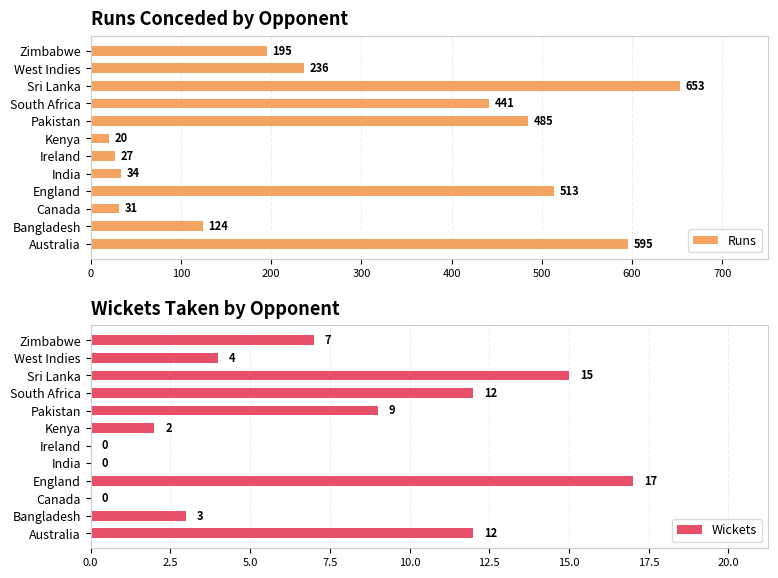

At which label is Runs closest to 336?

West Indies